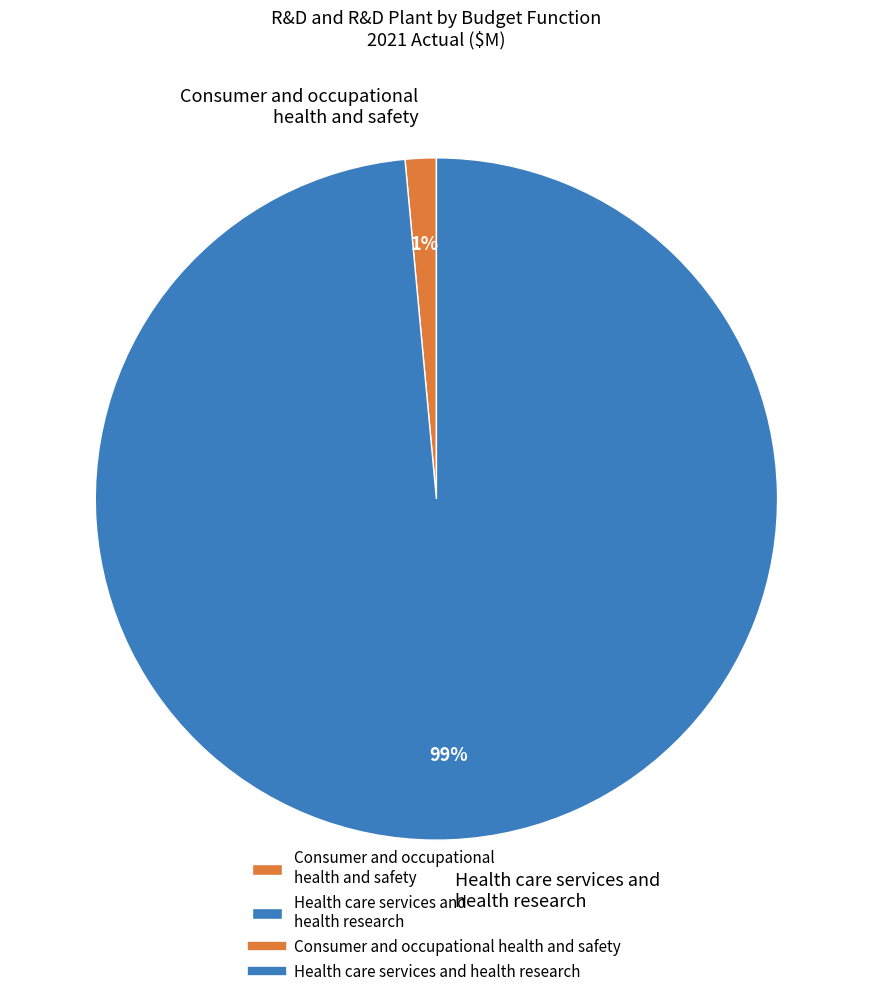

Between Health care services and health research and Consumer and occupational health and safety, which is larger?

Health care services and health research